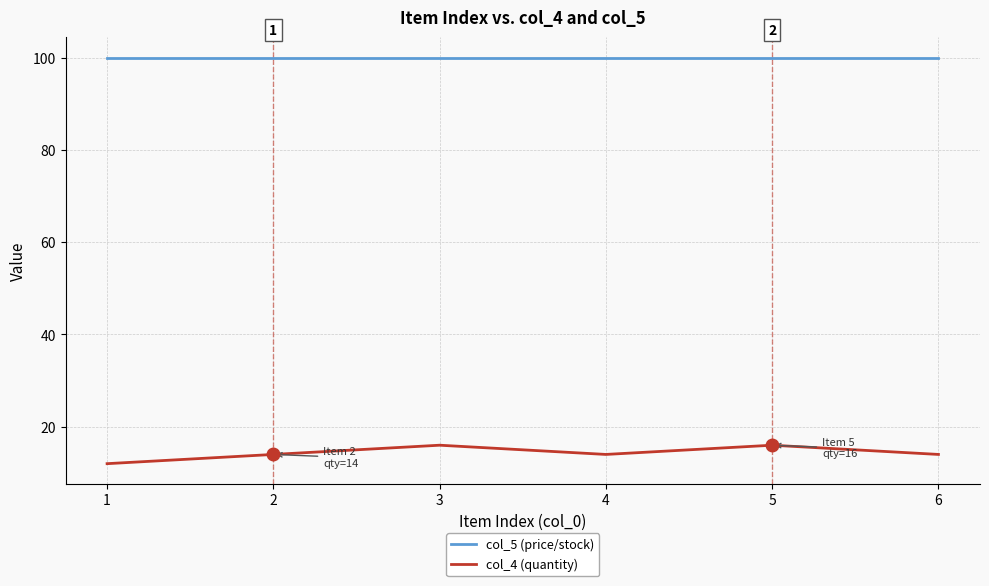

What is the sum of all col_5 (price/stock) values?

600